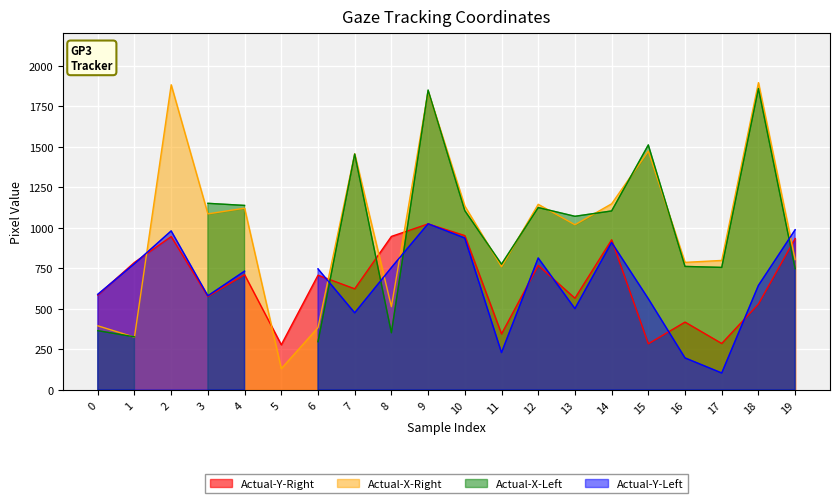

How many interior local valleys does the Actual-X-Right series have?

7